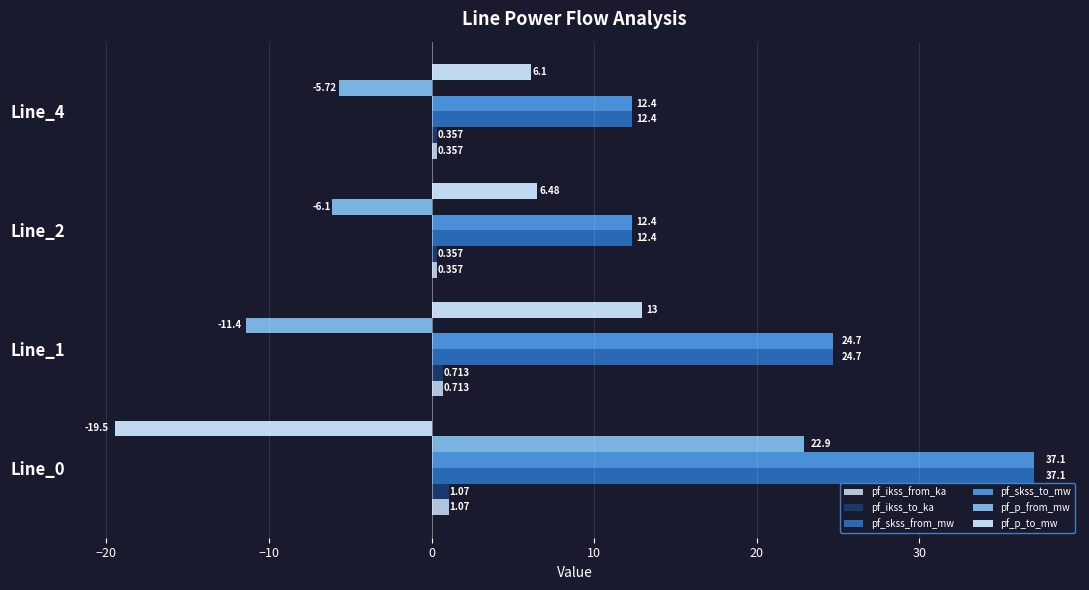

List the series in order of their peak value, lowest first.

pf_ikss_from_ka, pf_ikss_to_ka, pf_p_to_mw, pf_p_from_mw, pf_skss_from_mw, pf_skss_to_mw